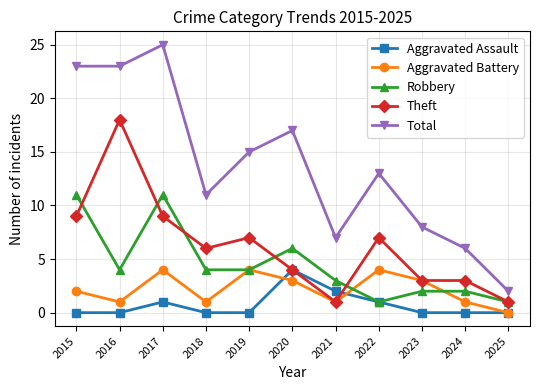

Is it true that Theft equals 16 at 2017?

False